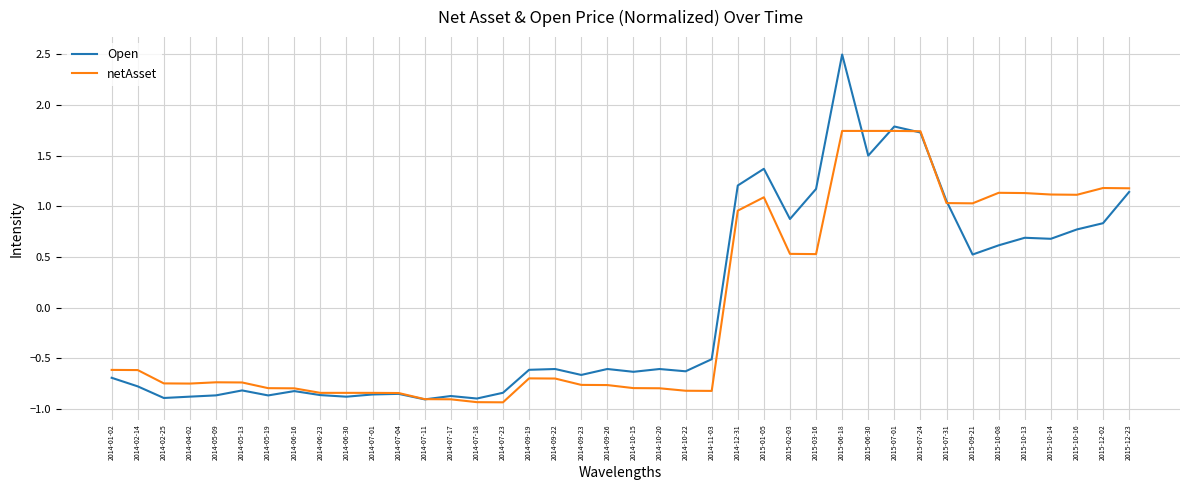

How many lines are shown in the chart?

2